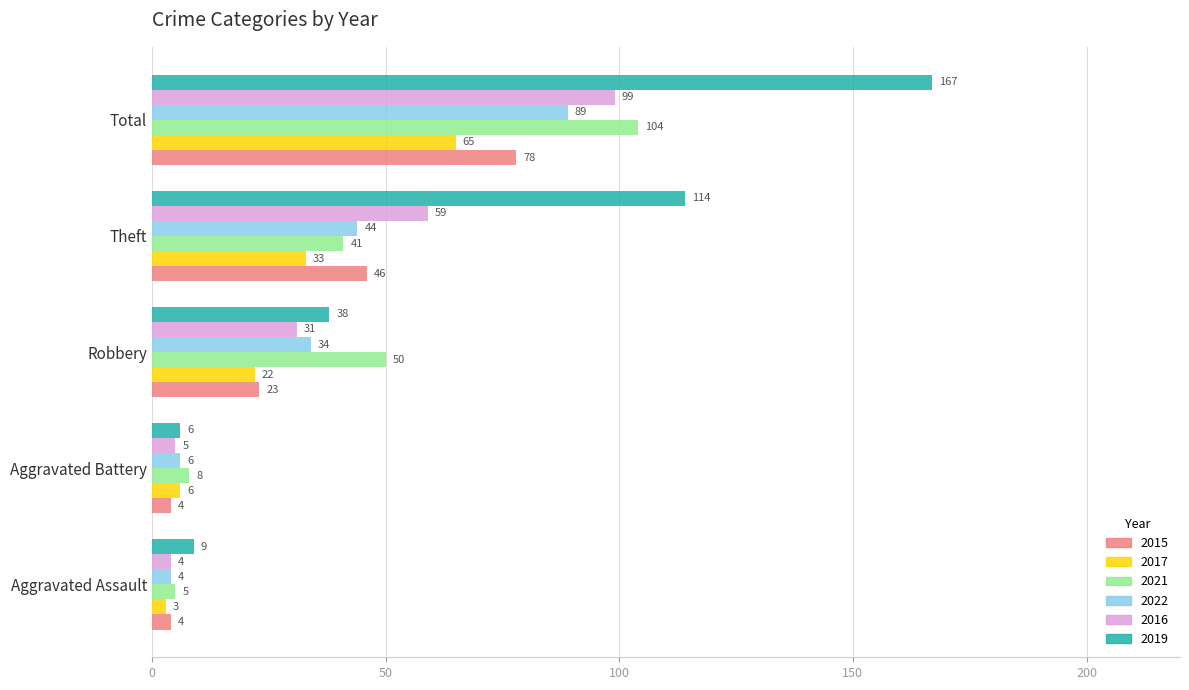

Is the value of 2019 at Robbery greater than the value of 2016 at Aggravated Battery?

Yes